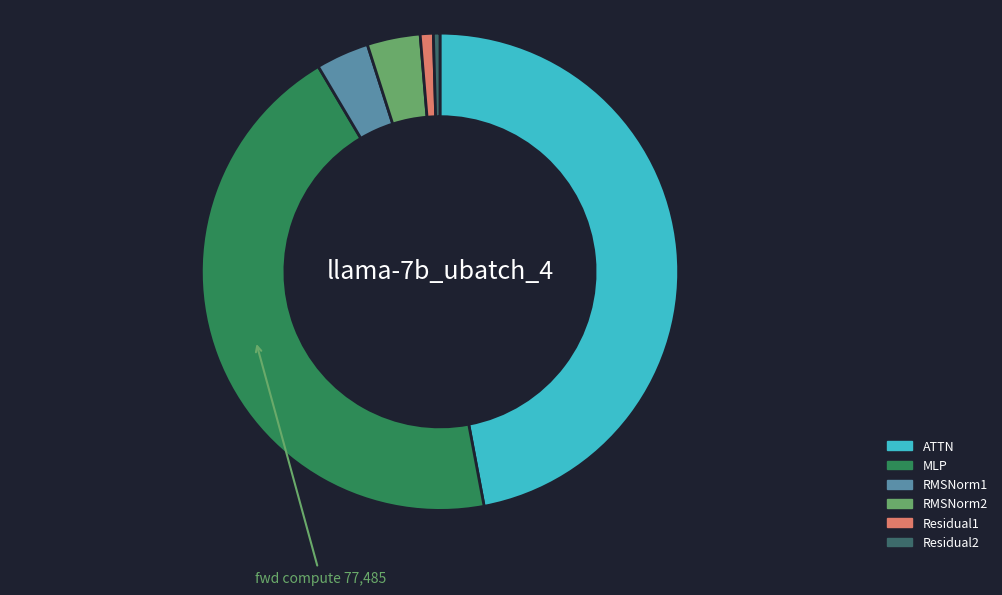

Count the number of slices in the pie.

6